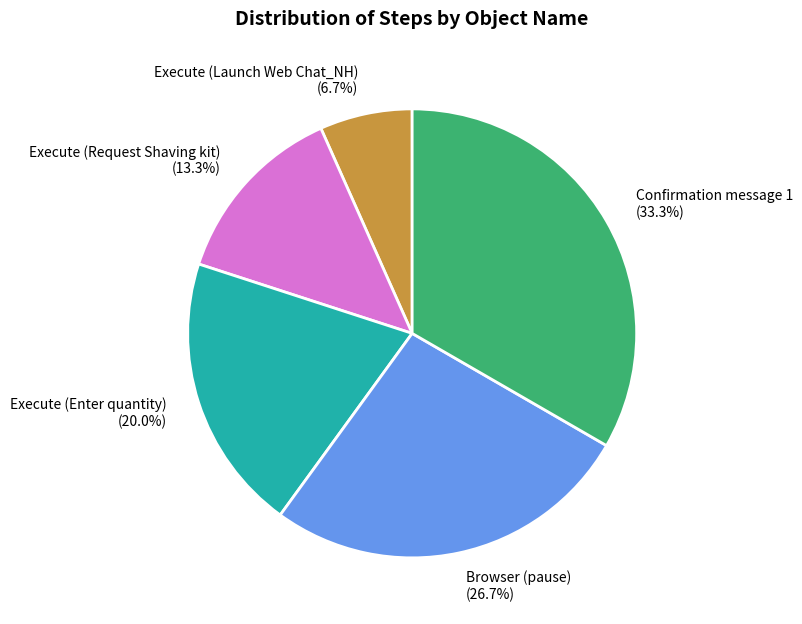

Between Execute (Request Shaving kit) and Browser (pause), which is larger?

Browser (pause)